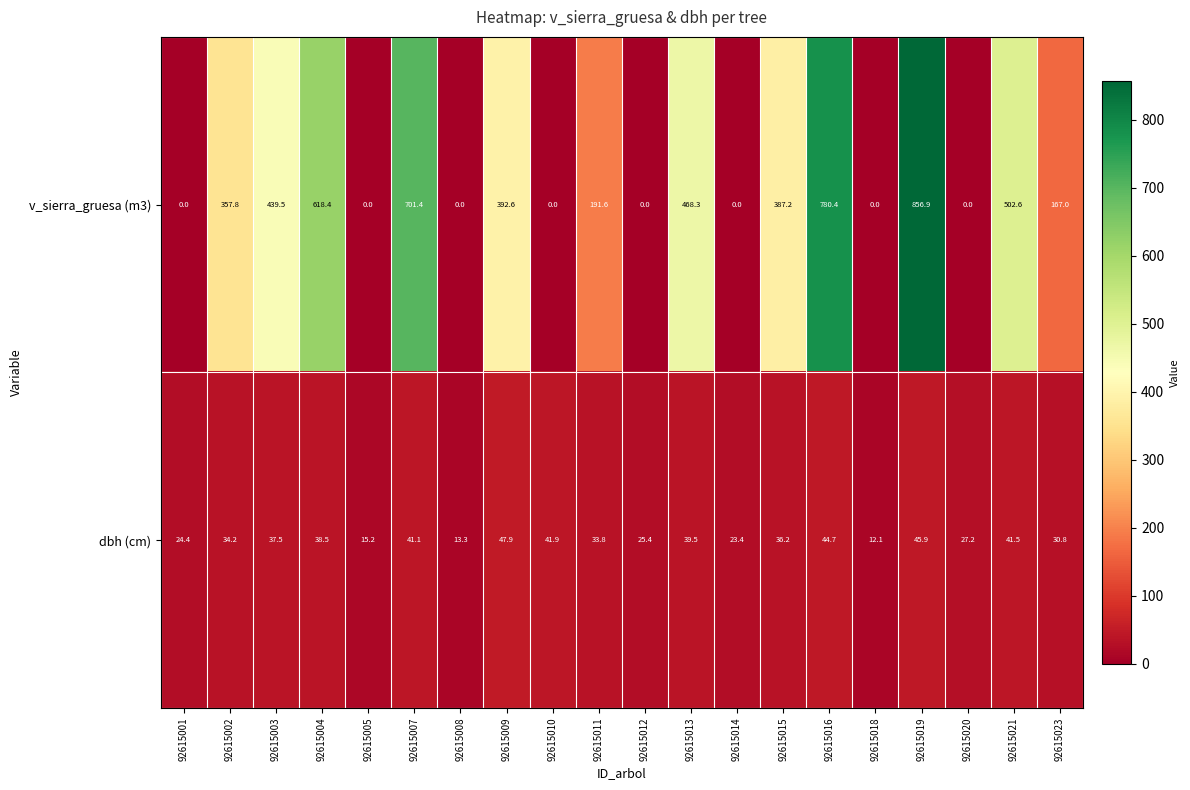

At which label does v_sierra_gruesa (m3) first exceed 357?

92615002